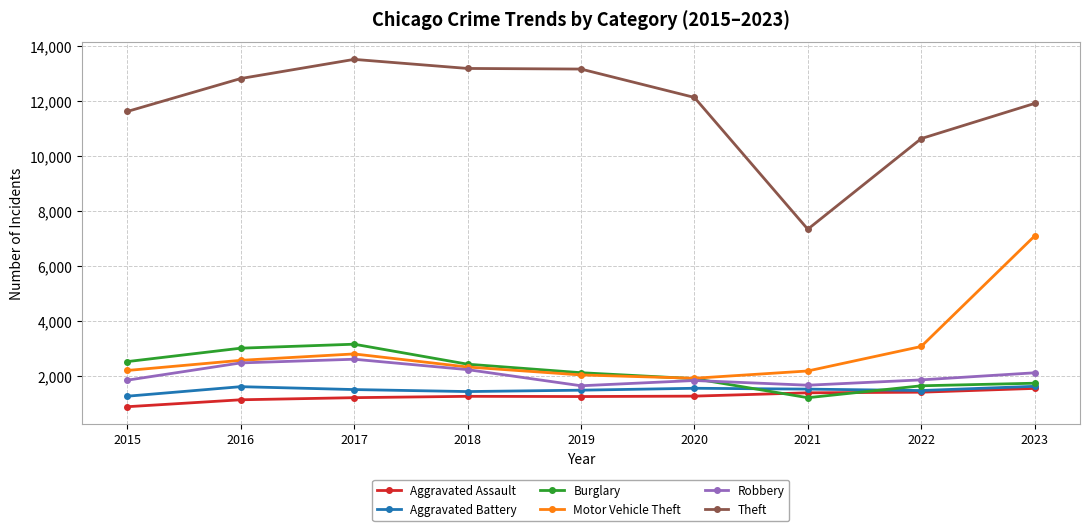

True or false: Motor Vehicle Theft and Aggravated Assault intersect in this chart.

False